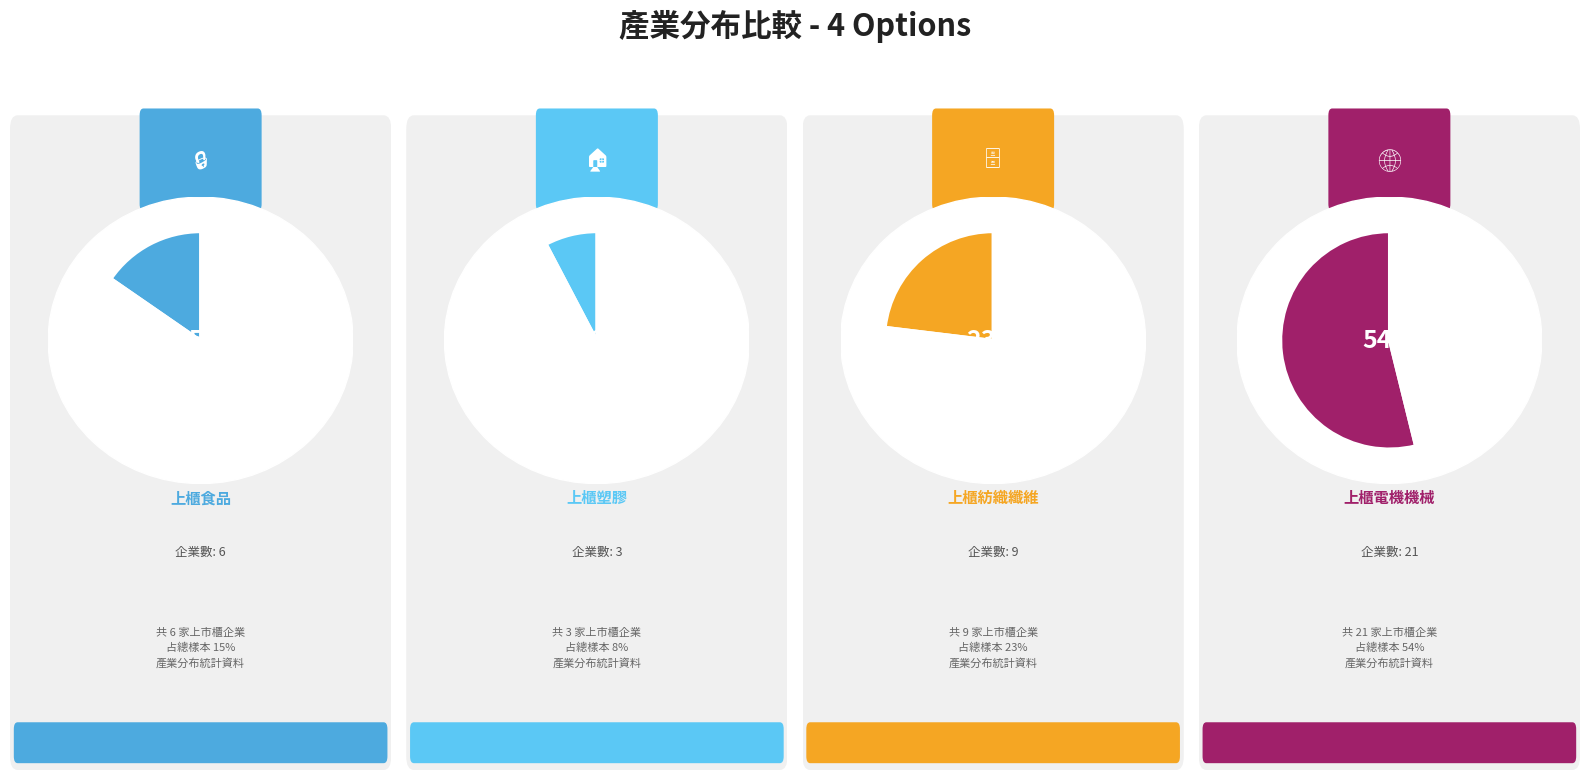

Count the number of slices in the pie.

4